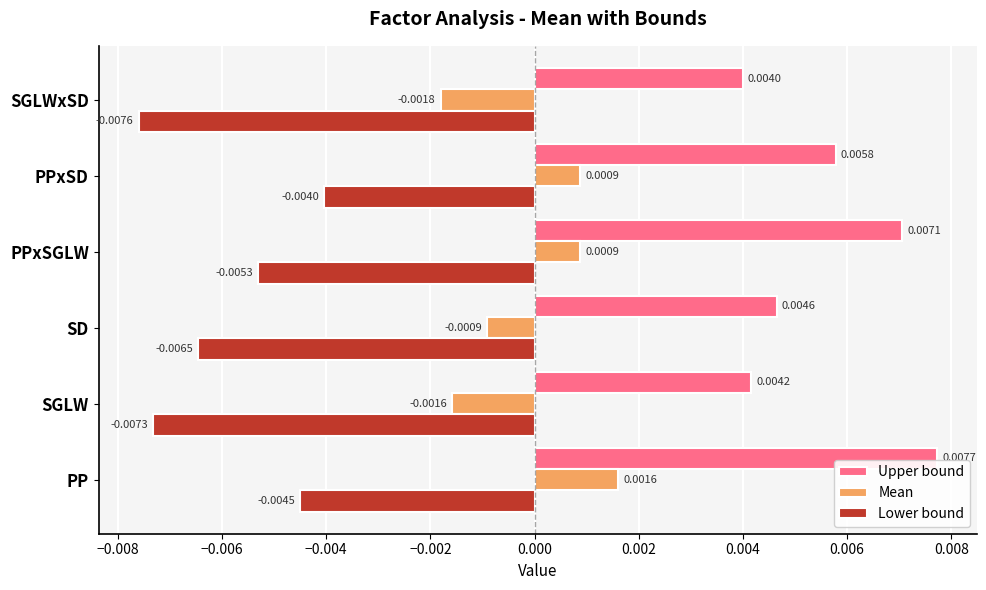

Which label corresponds to the largest value in the chart?

PP